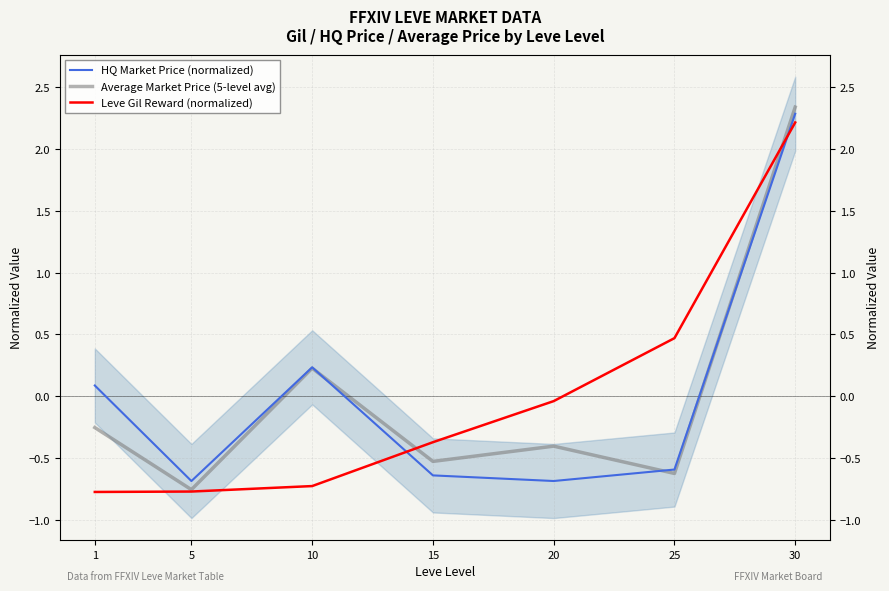

What is the sum of the Average Market Price (5-level avg) values at 30 and 25?

1.7